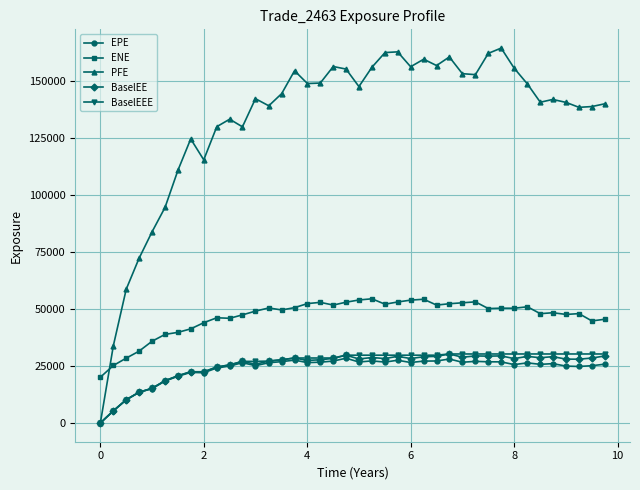

What is the maximum value shown in the chart?

164257.0